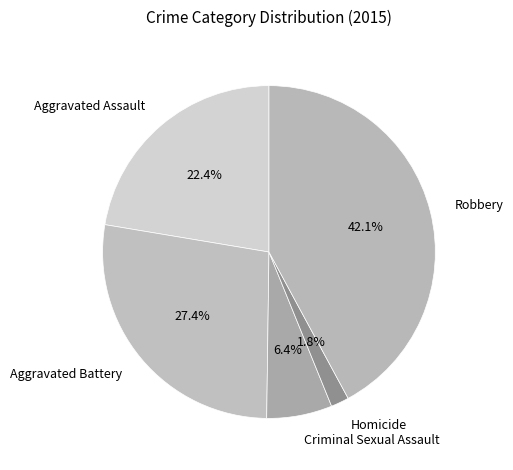

To the nearest percent, what is the average slice percentage?

20%